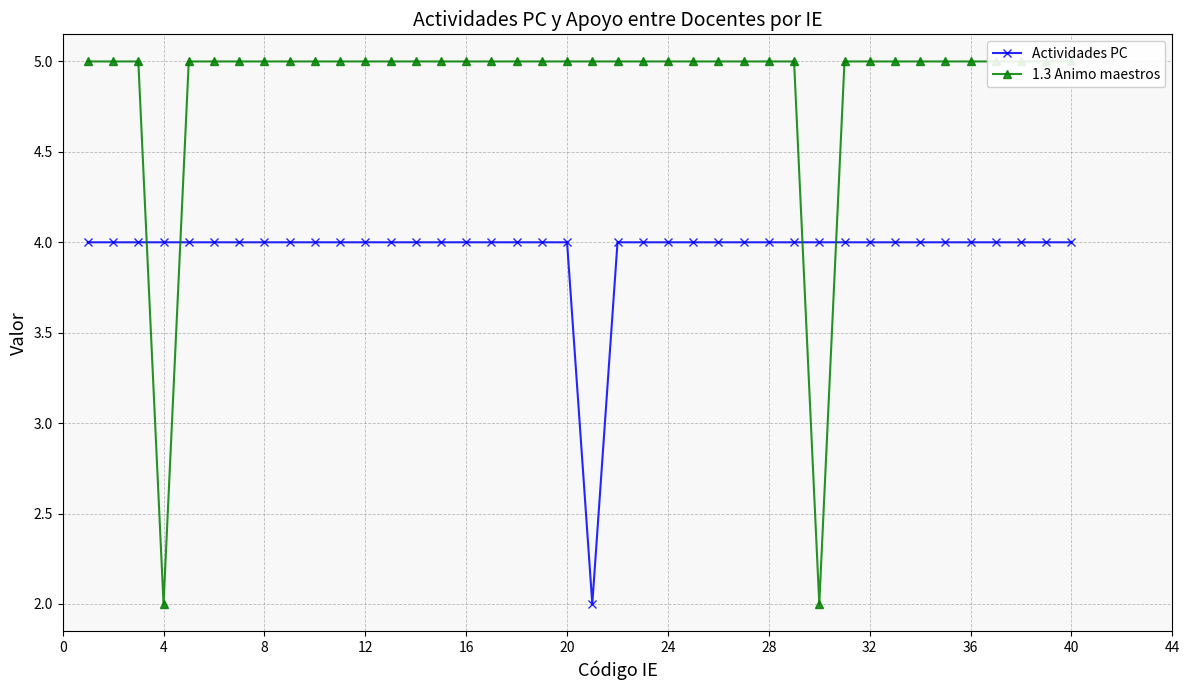

What is the maximum value for Actividades PC?

4